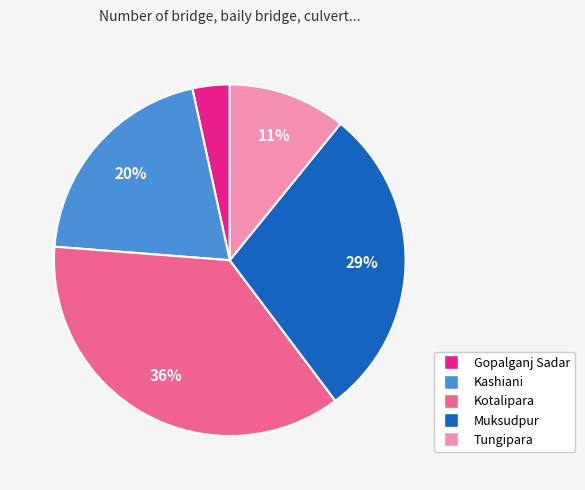

Combined, do Kashiani and Kotalipara account for over 50%?

Yes